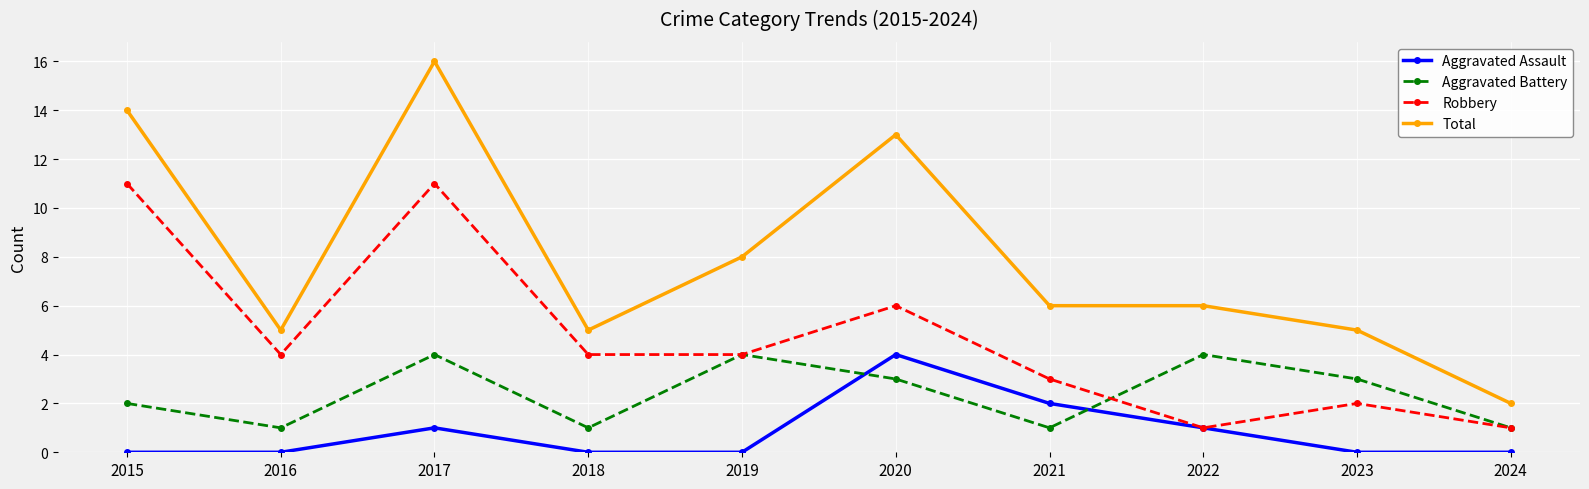

What is the greatest value displayed?

16